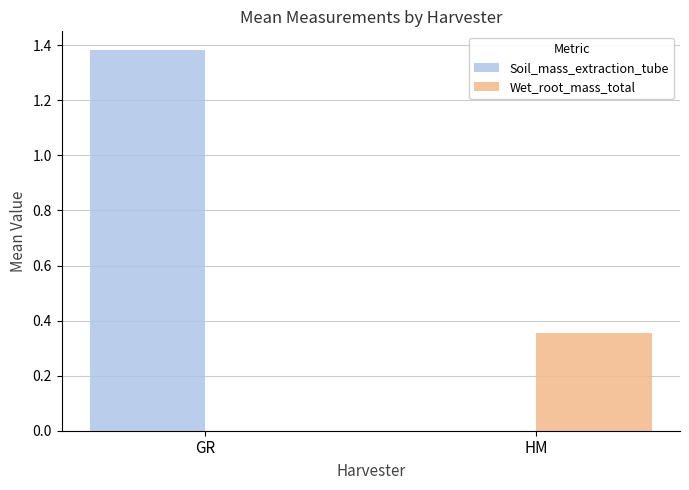

At which label does Soil_mass_extraction_tube reach its peak?

GR